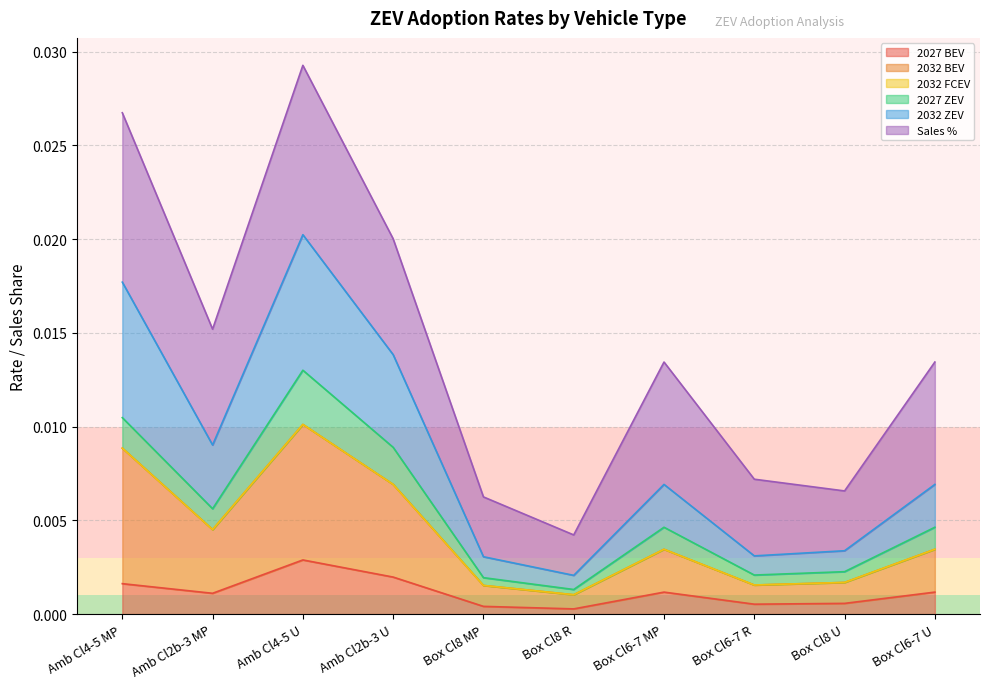

Count the number of categories in the chart.

10